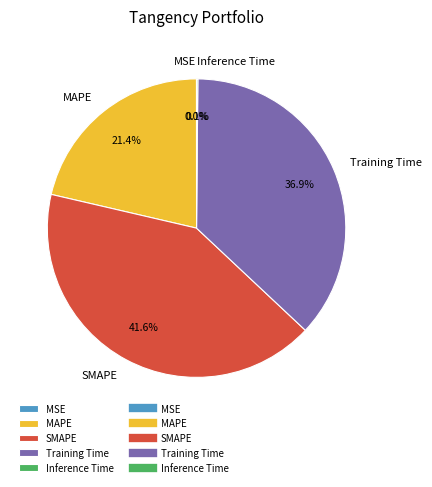

To the nearest percent, what is the combined percentage of MAPE and SMAPE?

63%